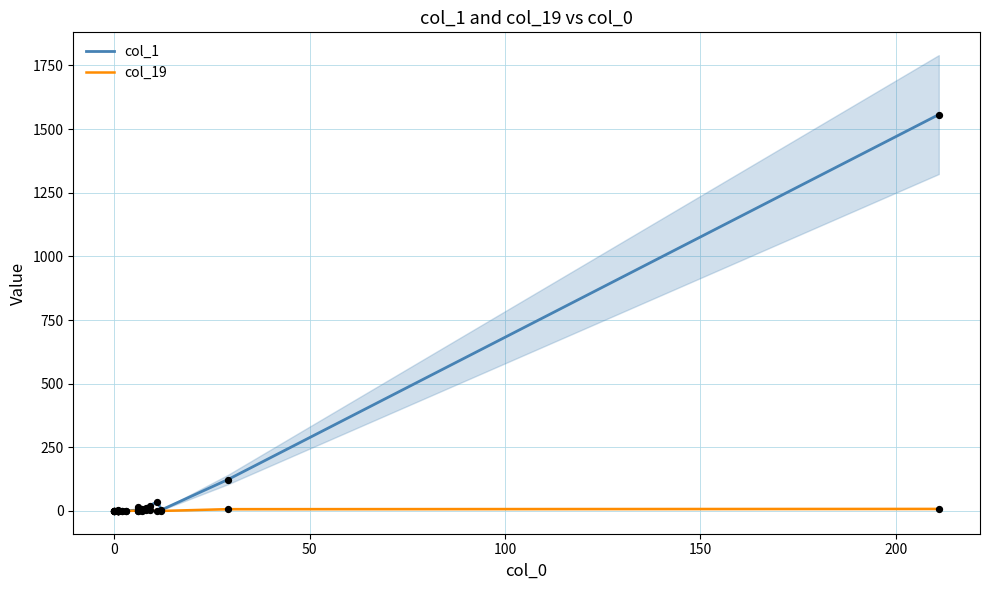

Is the value of col_1 at 19 greater than the value of col_19 at 16?

Yes